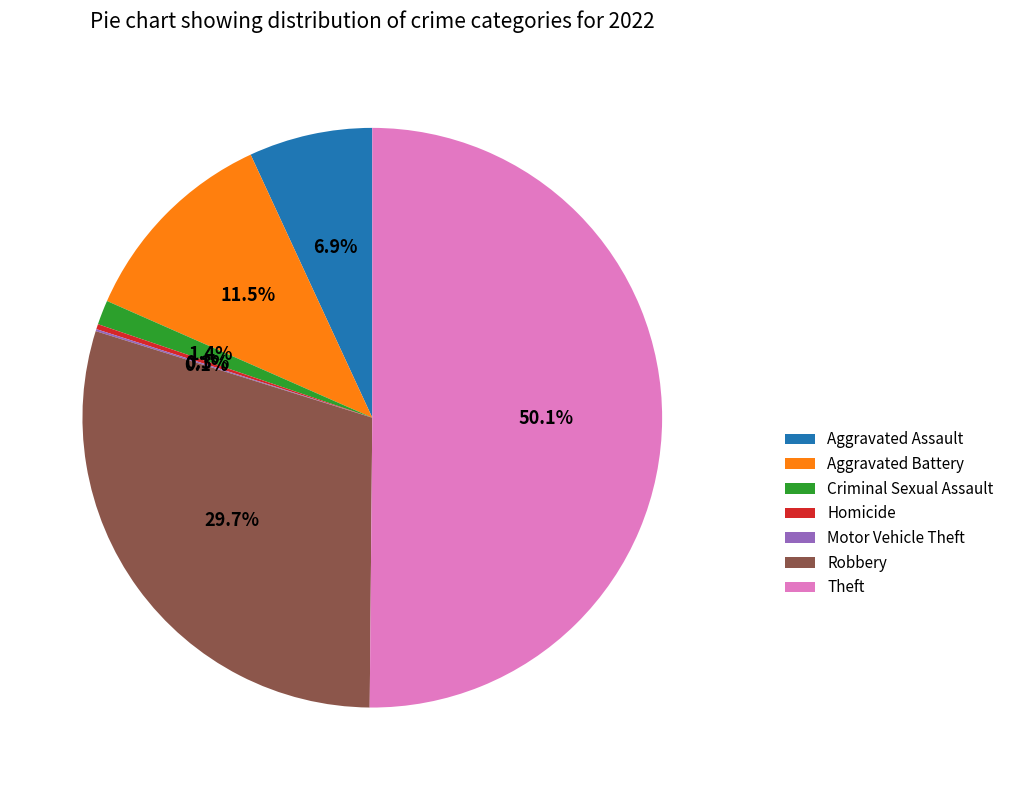

Which has a higher value, Aggravated Assault or Homicide?

Aggravated Assault